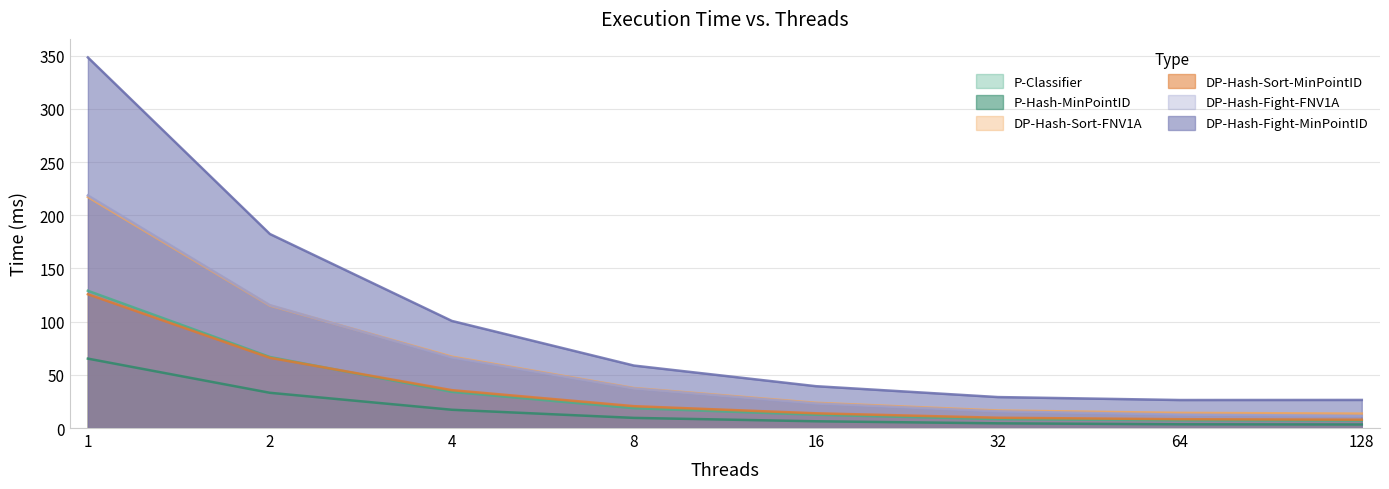

What is the difference between the DP-Hash-Fight-FNV1A values at 4 and 8?

29.1